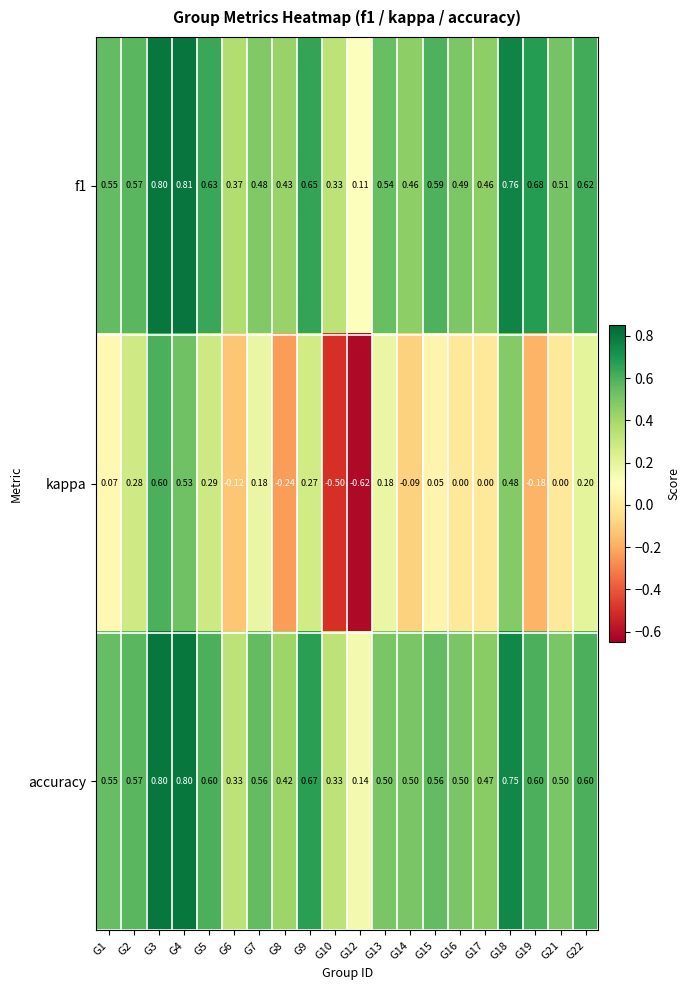

Is the value of f1 at G22 greater than the value of kappa at G12?

Yes